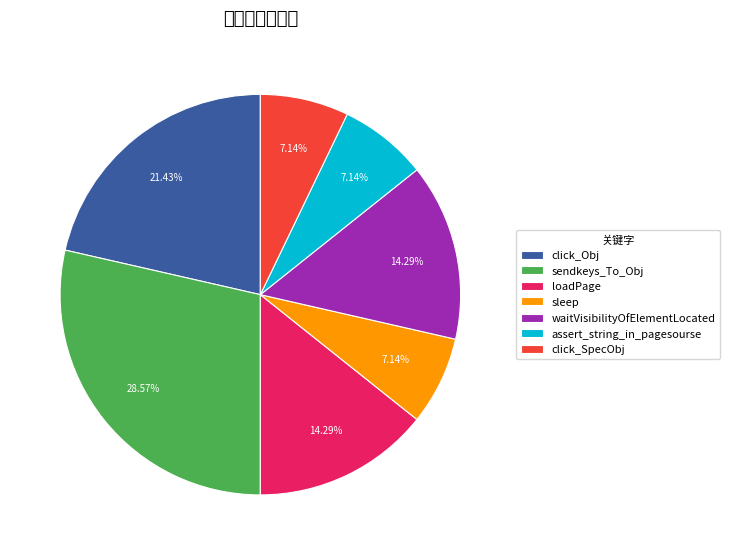

The click_Obj slice represents 21% of the pie. True or false?

True